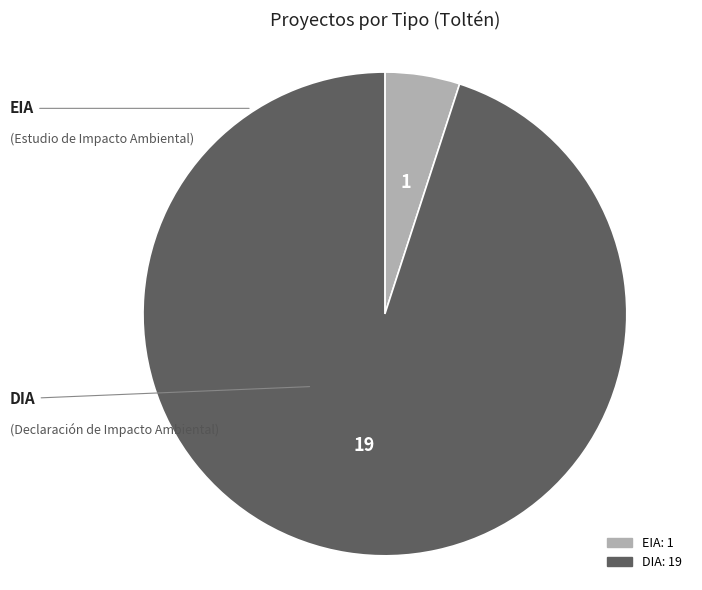

Is there any slice that represents more than half of the pie?

Yes